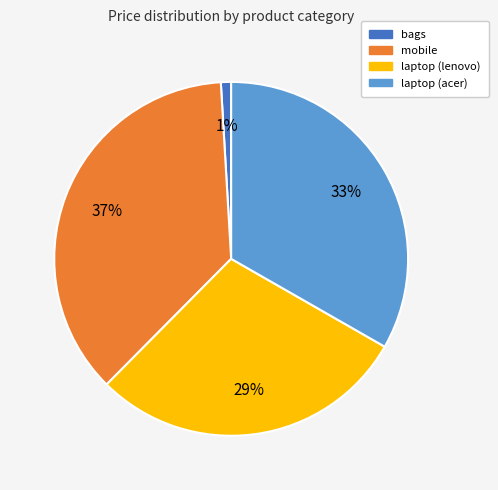

Is it true that laptop (acer) is 28% of the pie?

False